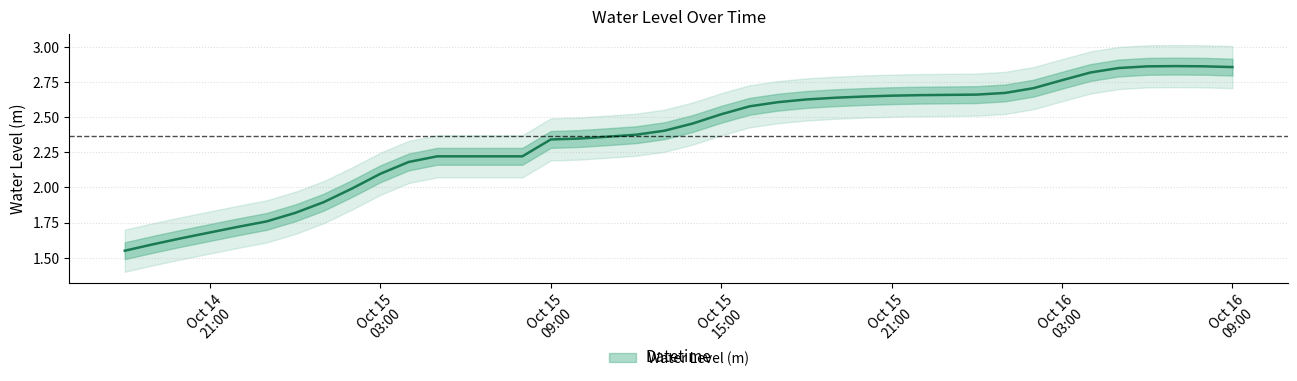

Is it true that the value at 2023-10-15 17:00:00 is 3.6?

False